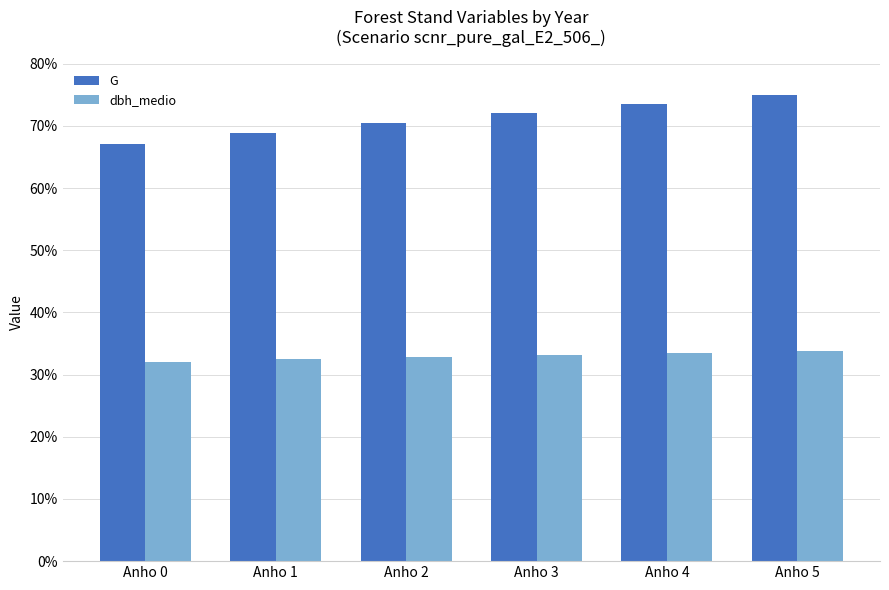

Which series has the largest range (max minus min)?

G